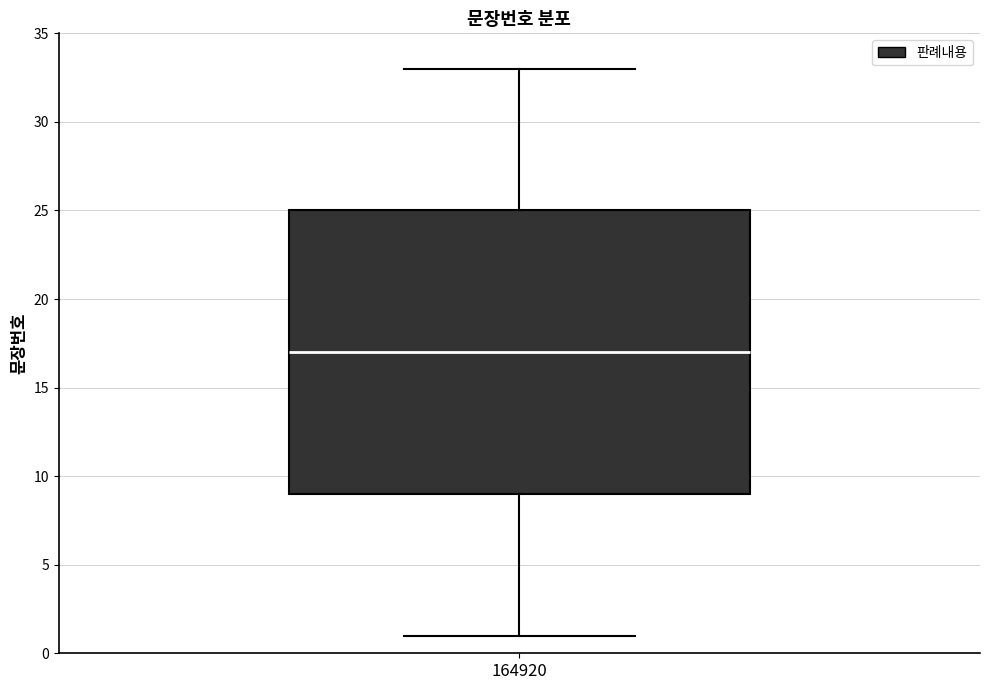

Transcribe this box plot: give where the median line is, the range the box spans, and where the two whiskers end, as read against the y-axis. The values are not printed on the chart, so give them approximately, as read against the axis.

median 17, box 9 to 25, whiskers 1 to 33